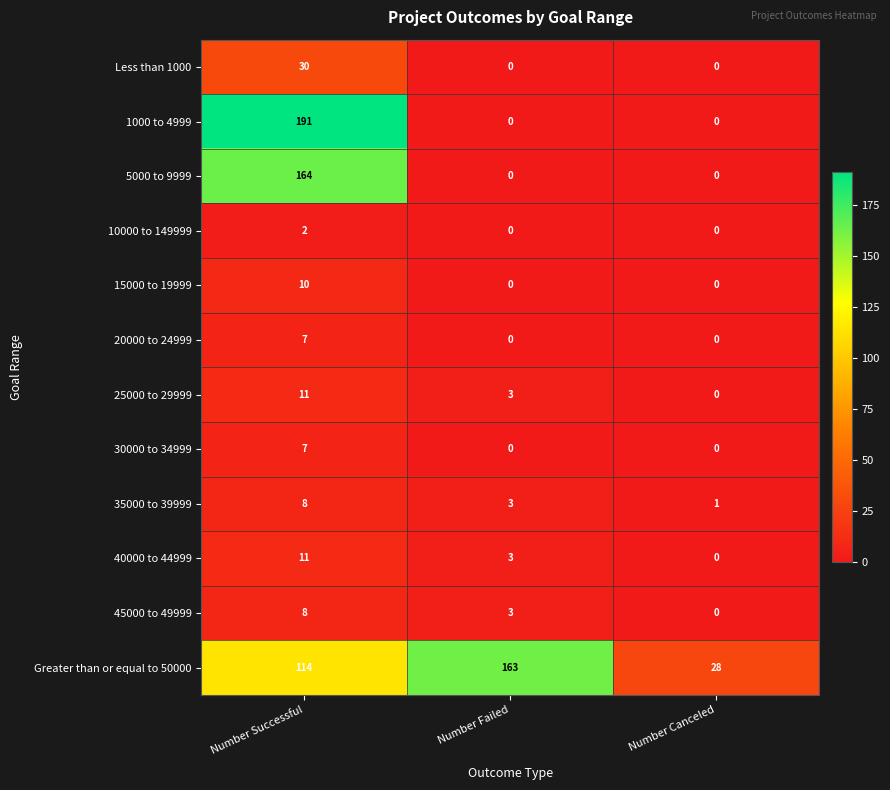

At which category does the chart reach its peak across all series?

Number Successful